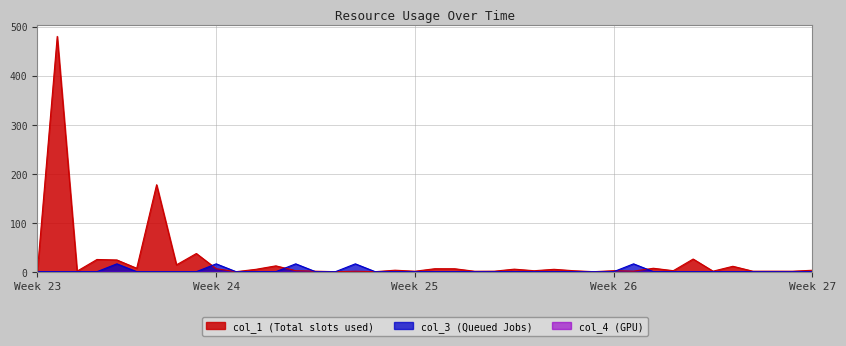

How many values in col_1 are above zero?

39